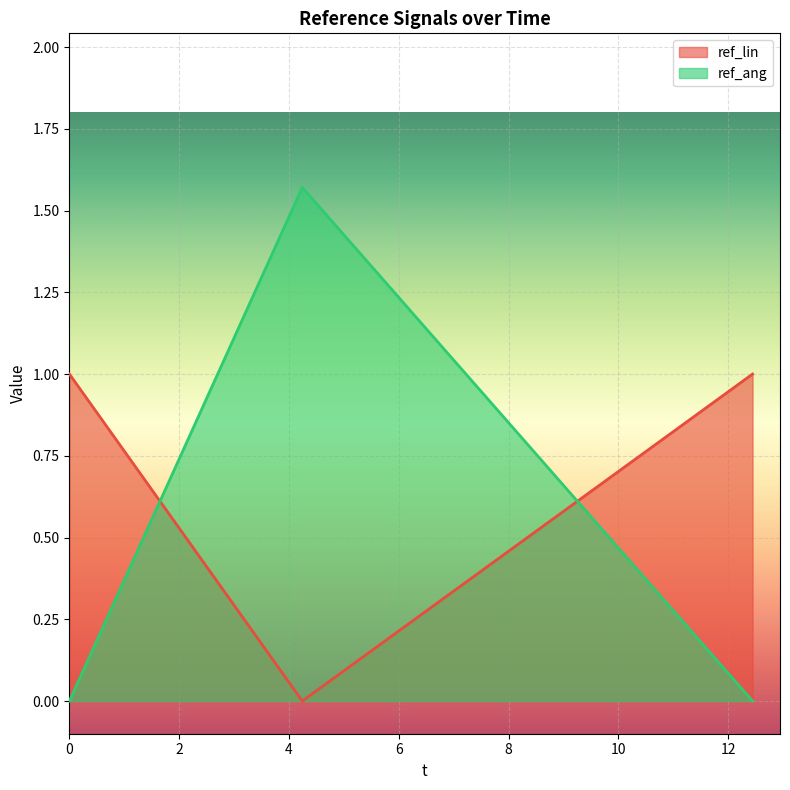

What is the maximum value for ref_lin?

1.0